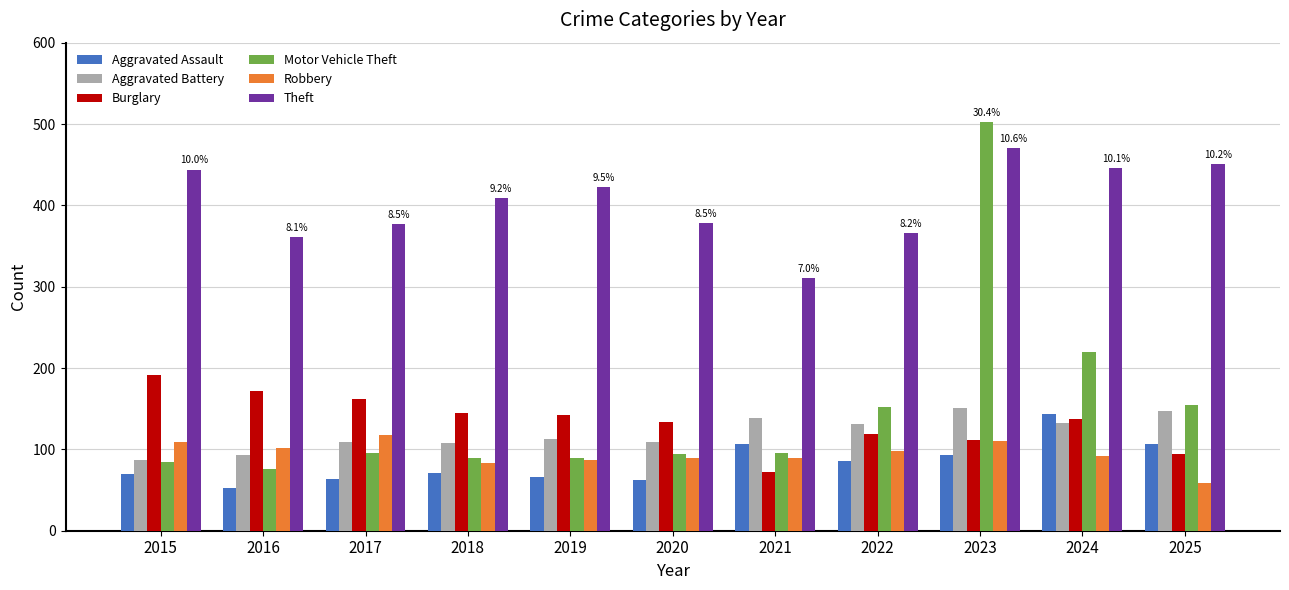

How many bars are there in total?

66